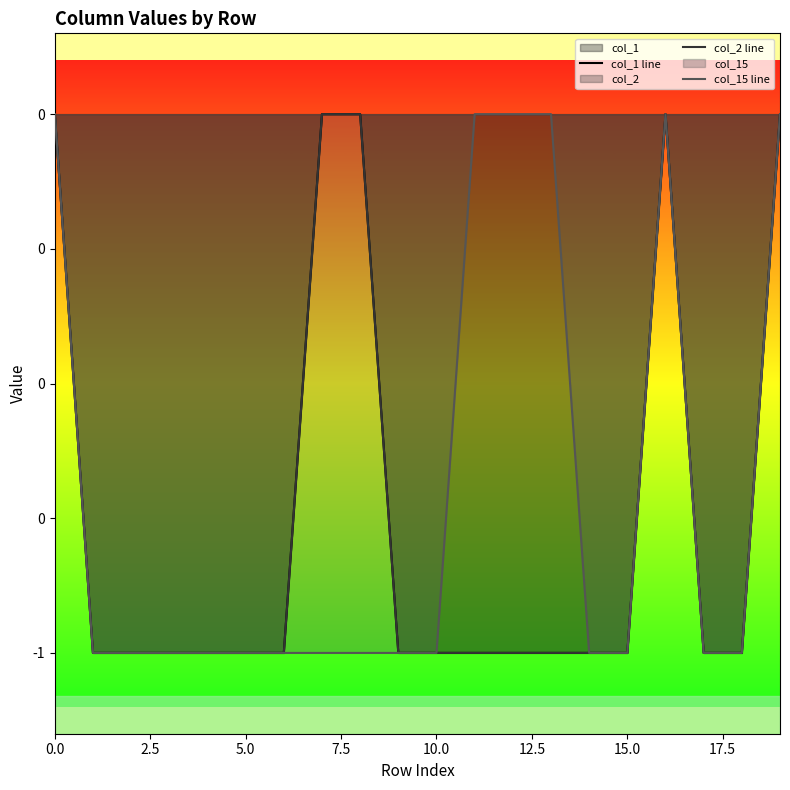

Which series changed the most between 2.5 and 15?

col_1 line